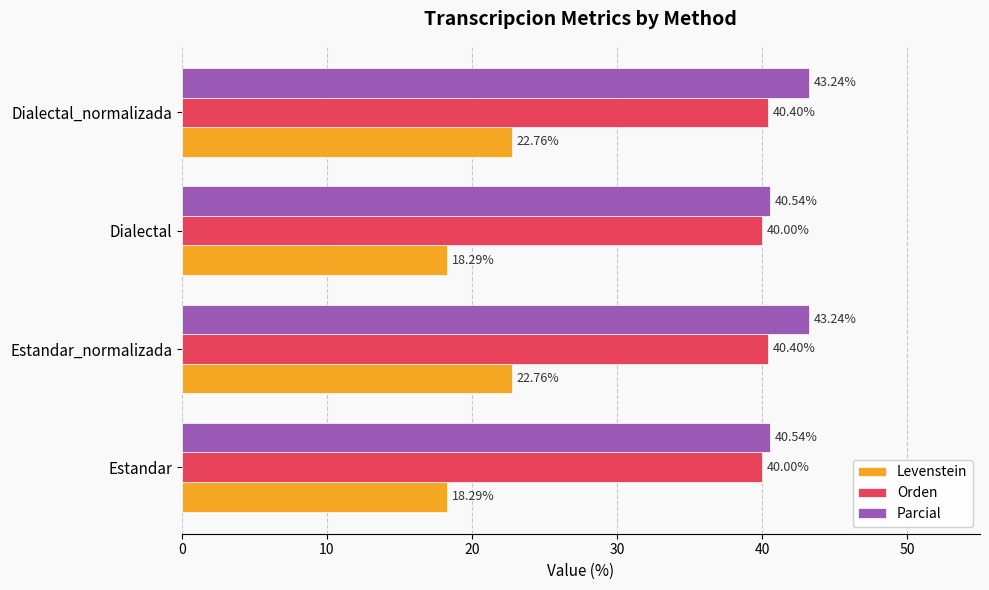

What is the difference between the maximum and minimum values in the Levenstein series?

4.5